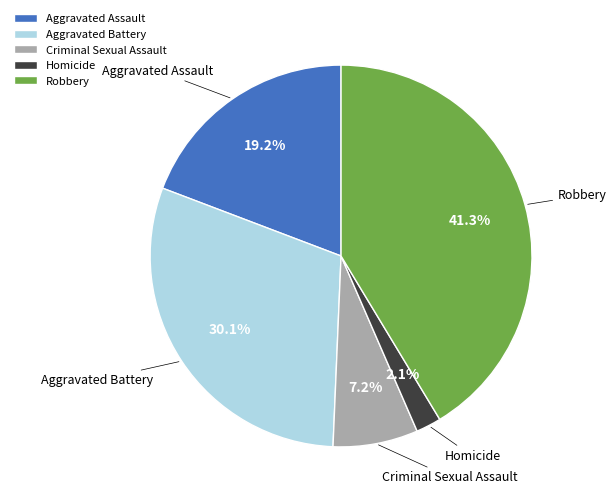

How much of the chart is everything except Aggravated Battery?

69.9%